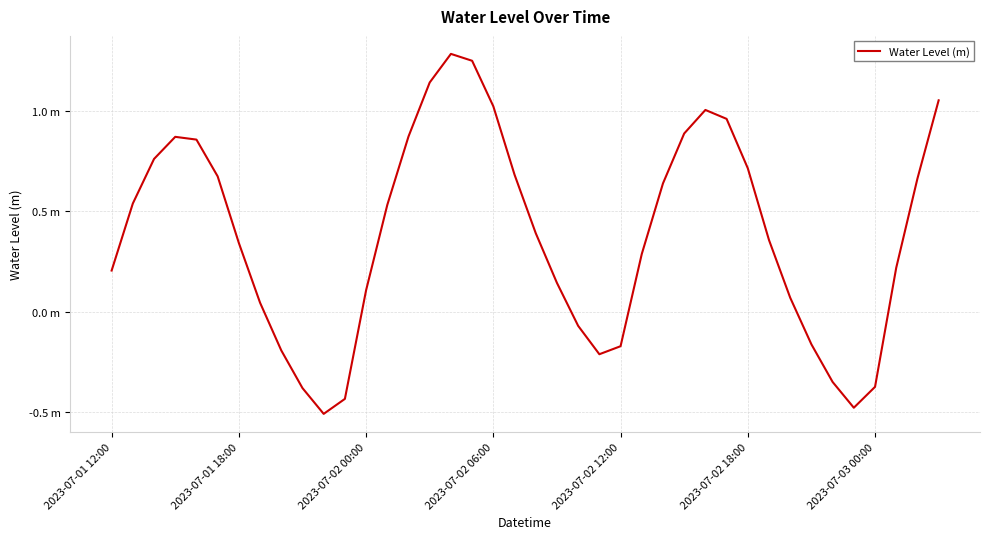

Which label corresponds to the smallest value in the chart?

10